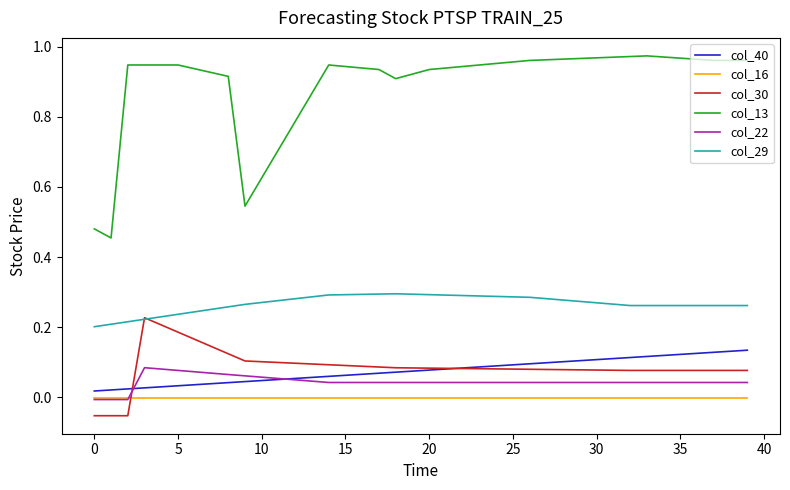

Rank the series by their maximum value, from highest to lowest.

col_13, col_29, col_30, col_40, col_22, col_16